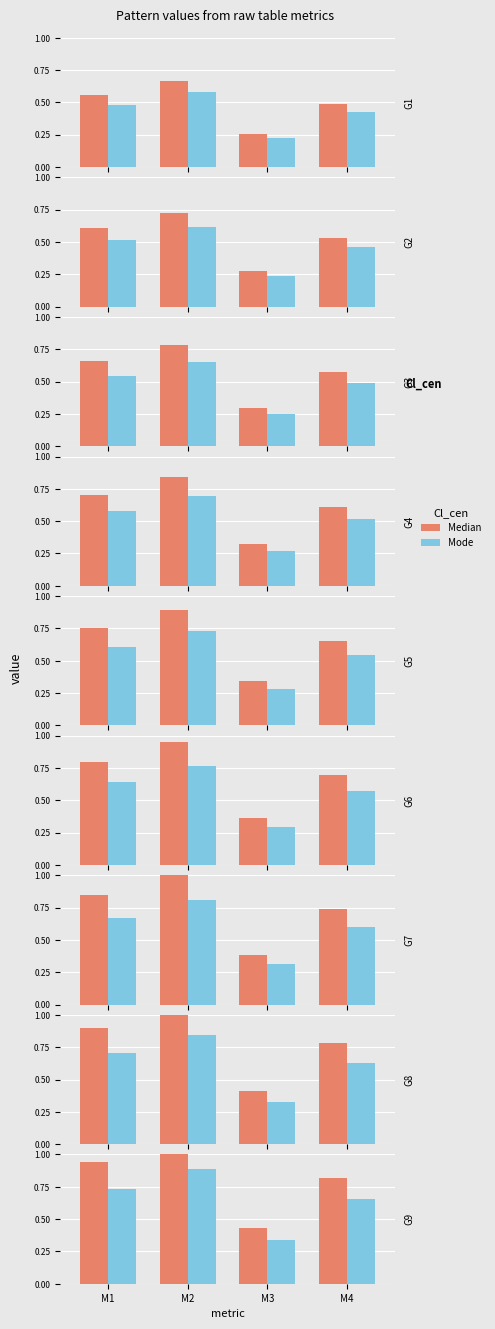

At which label is Mode closest to 0?

M3